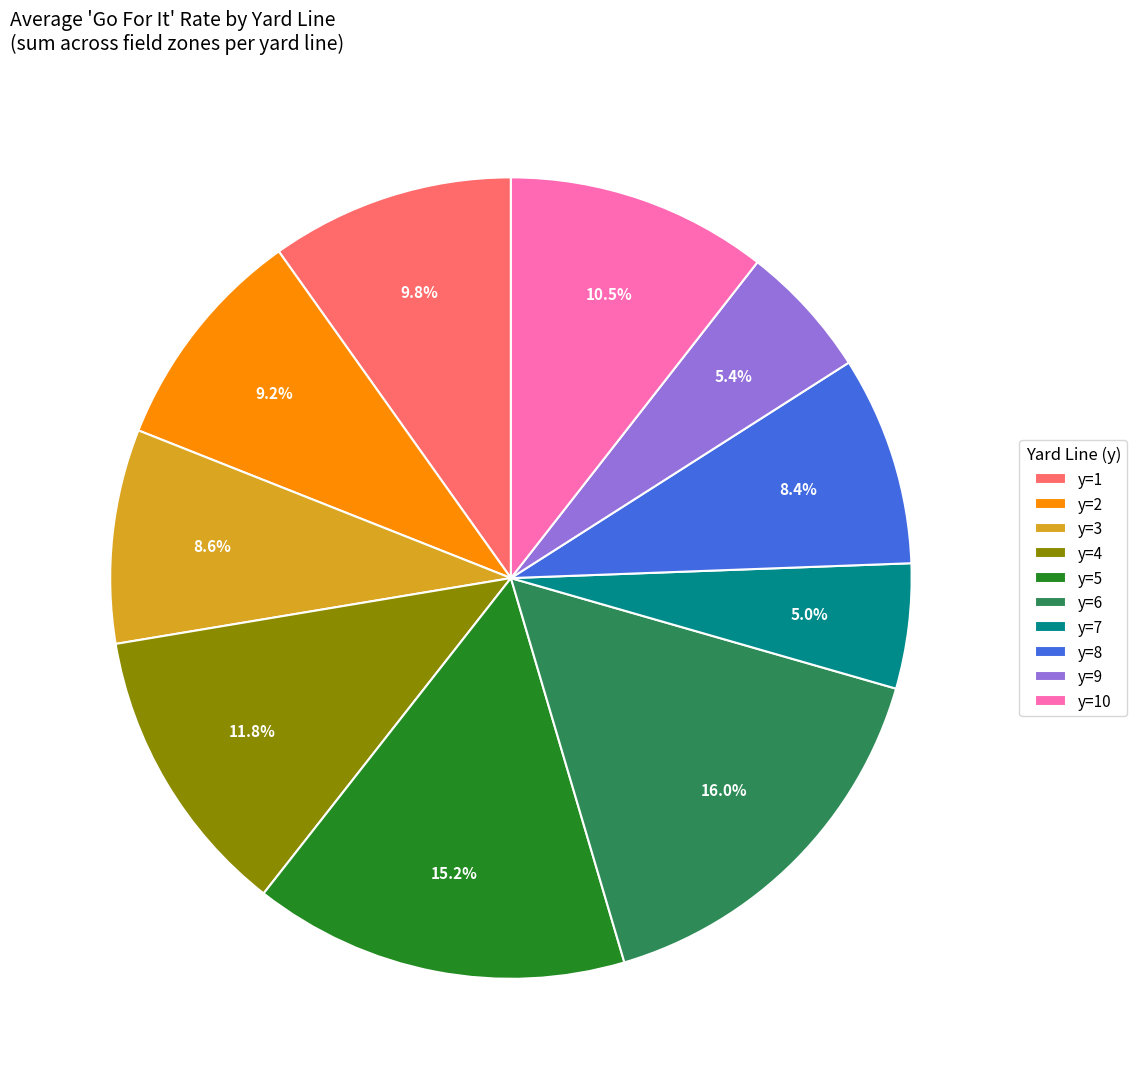

What is the largest slice in the pie chart?

y=6